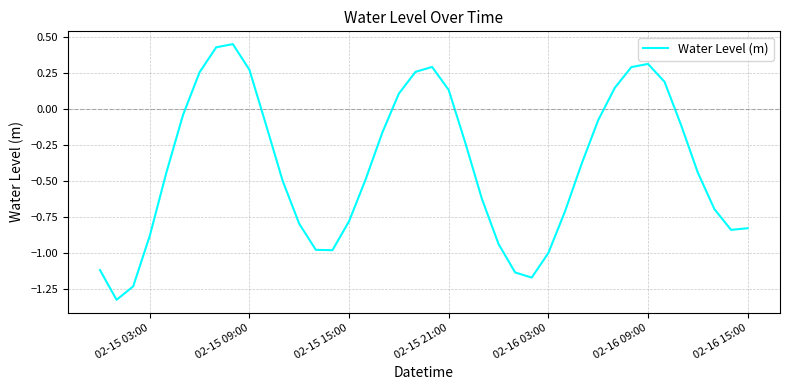

Count the number of values greater than 0.

12